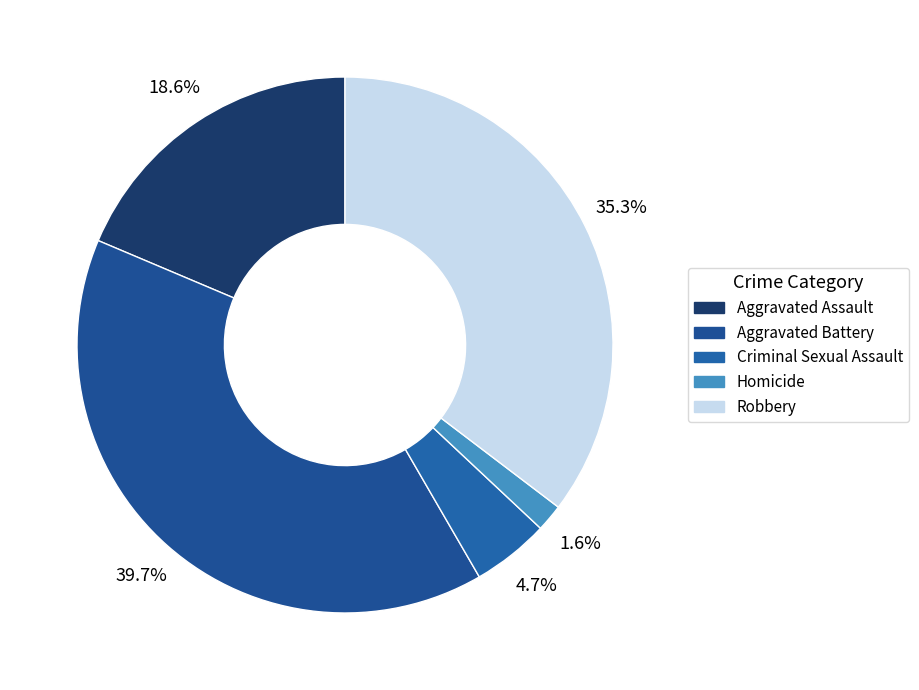

Does Aggravated Assault represent more than half of the total?

No